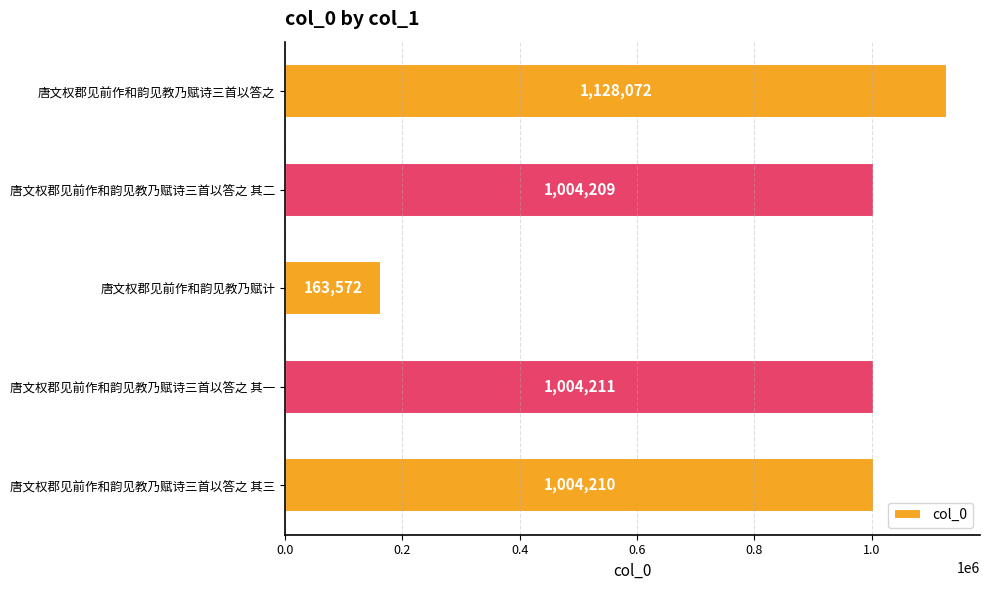

What is the difference between the maximum and second lowest values?

123863